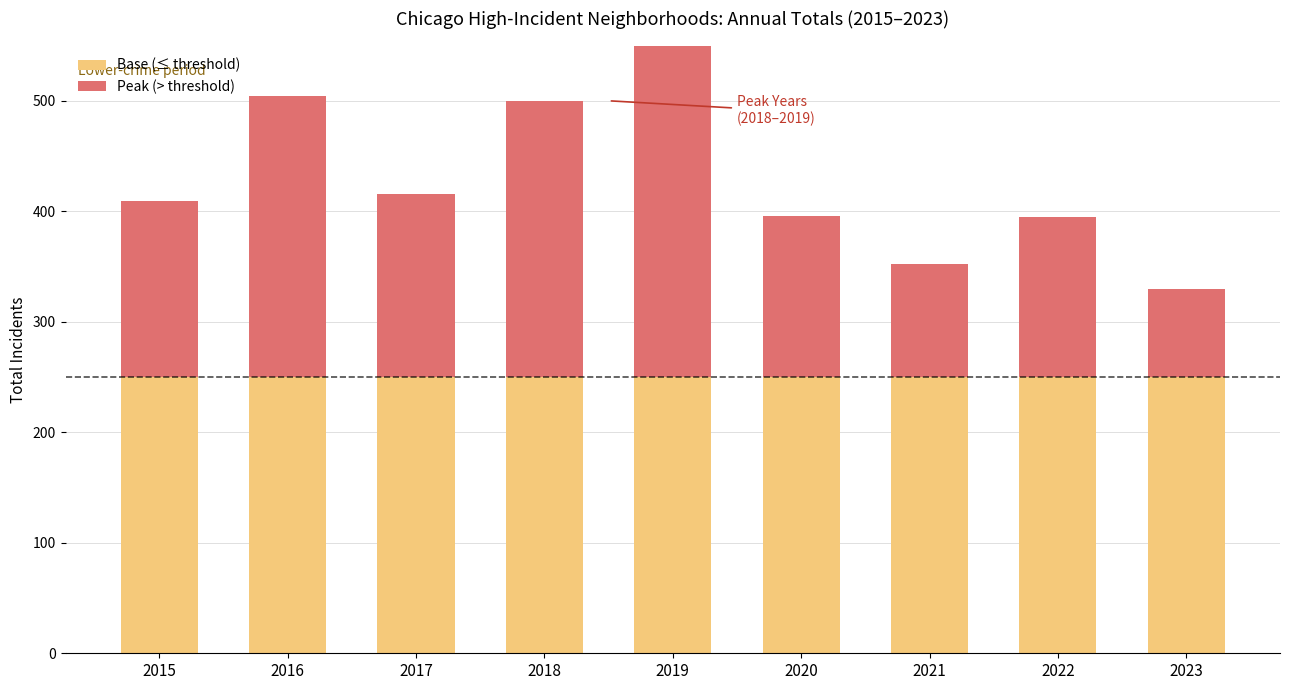

Which has a higher value, 2018 or 2022?

2018